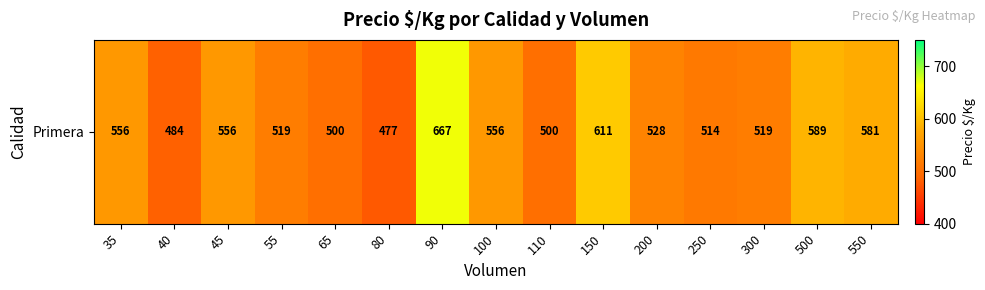

Which label corresponds to the smallest value in the chart?

80